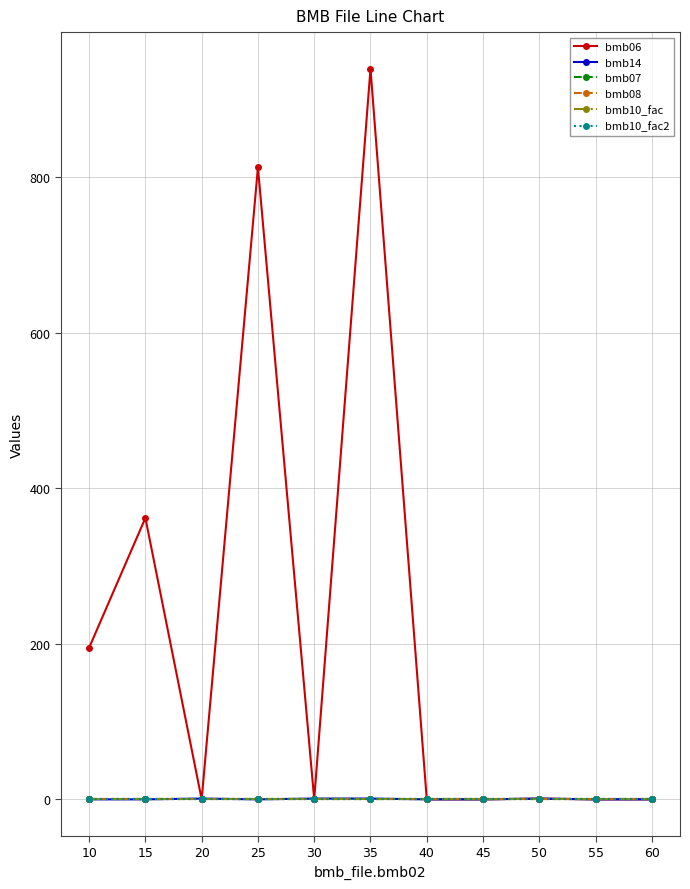

Is it true that bmb10_fac2 equals 0.6 at 35?

False